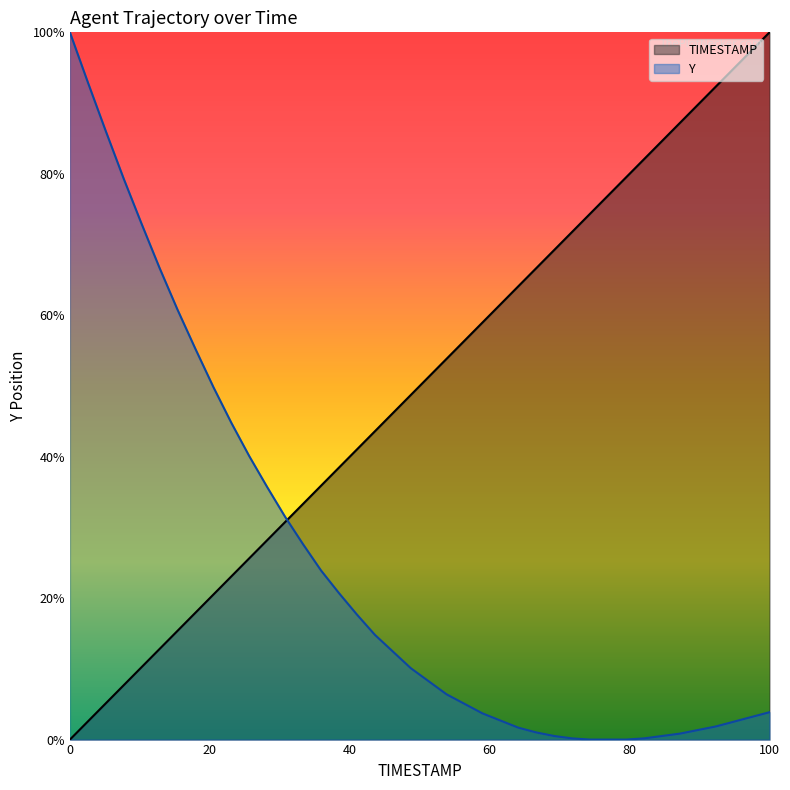

Which series has the widest spread of values?

TIMESTAMP